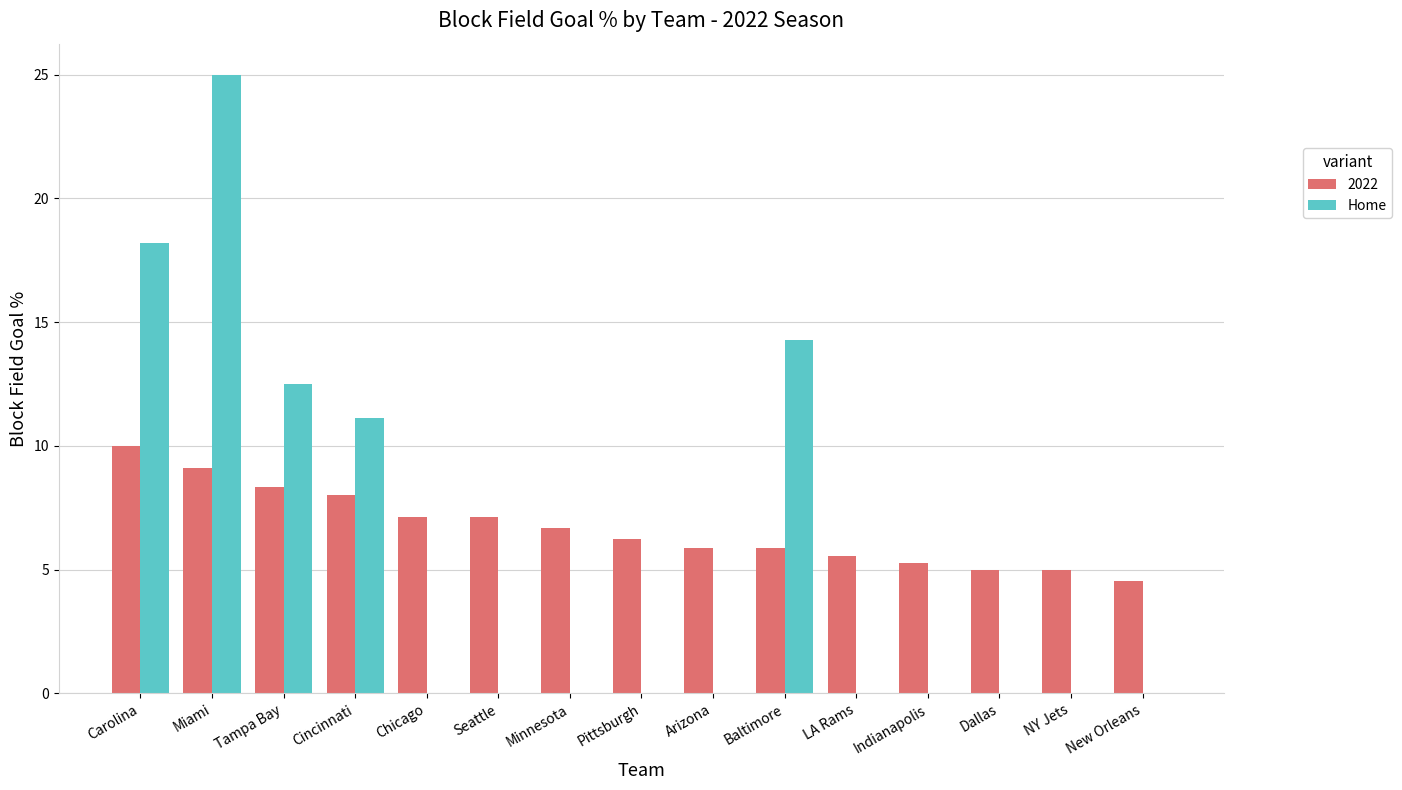

What is the sum of all 2022 values?

99.8